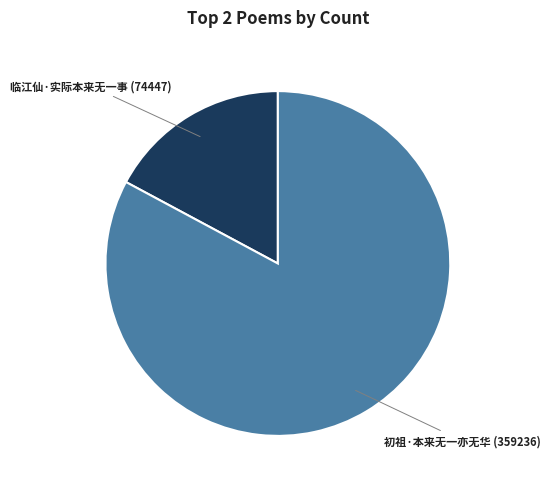

Count the number of slices in the pie.

2